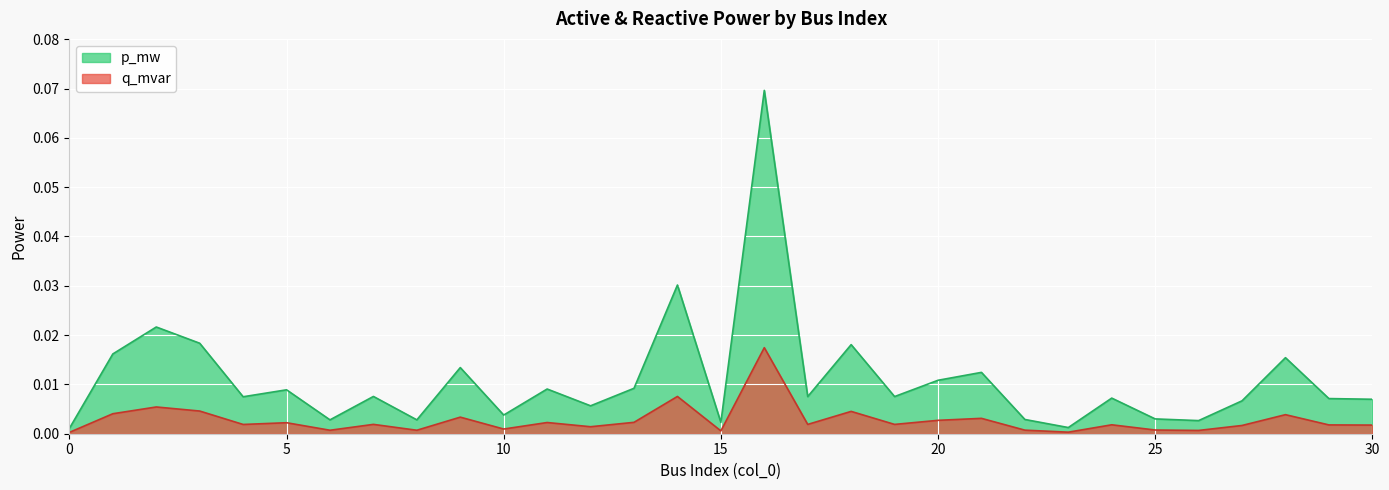

Which series has the largest total across all categories?

p_mw